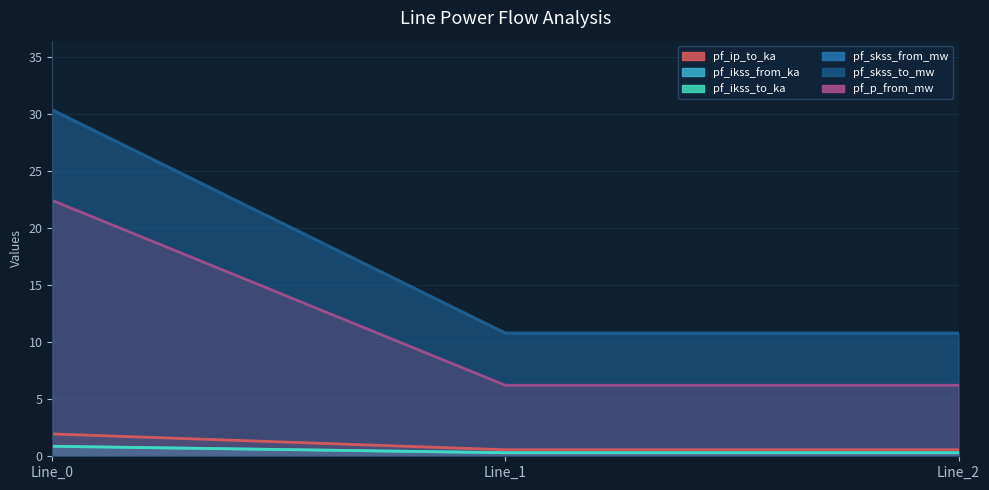

What is the difference between the highest and lowest values at Line_2?

10.5